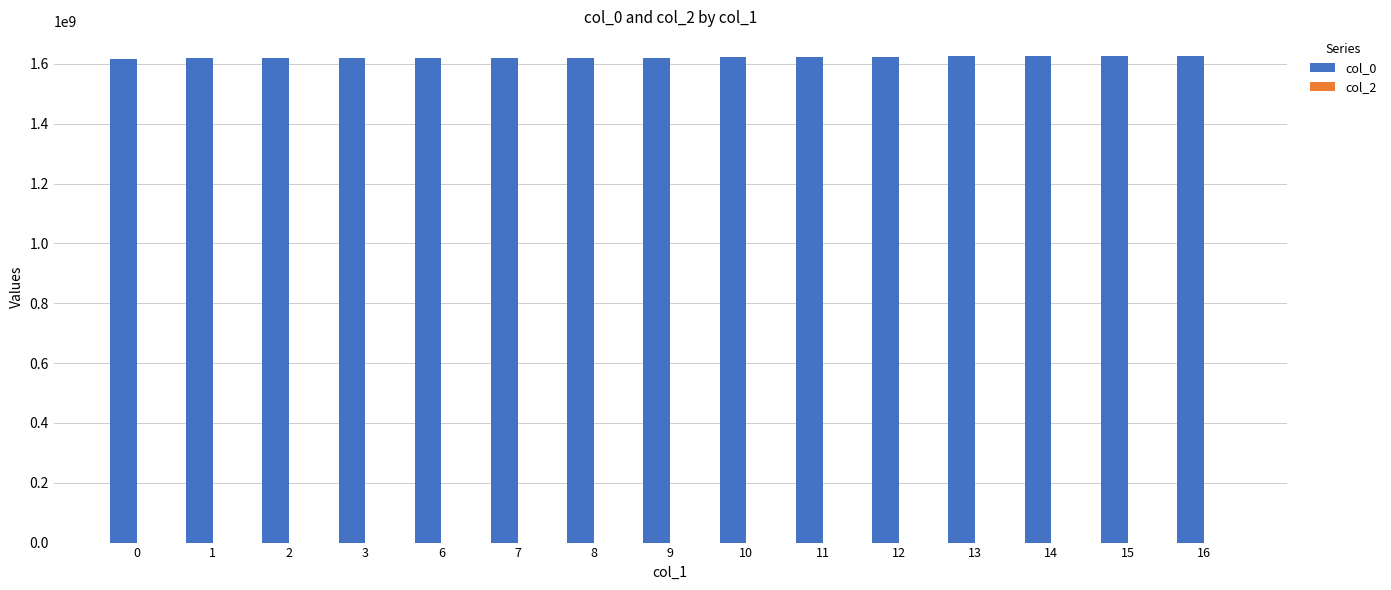

How many bars are there in total?

15